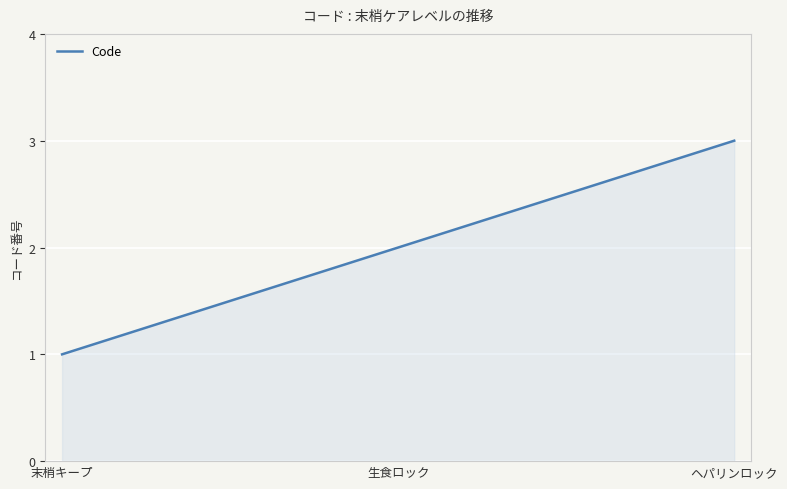

Which category has the highest value across all series?

ヘパリンロック